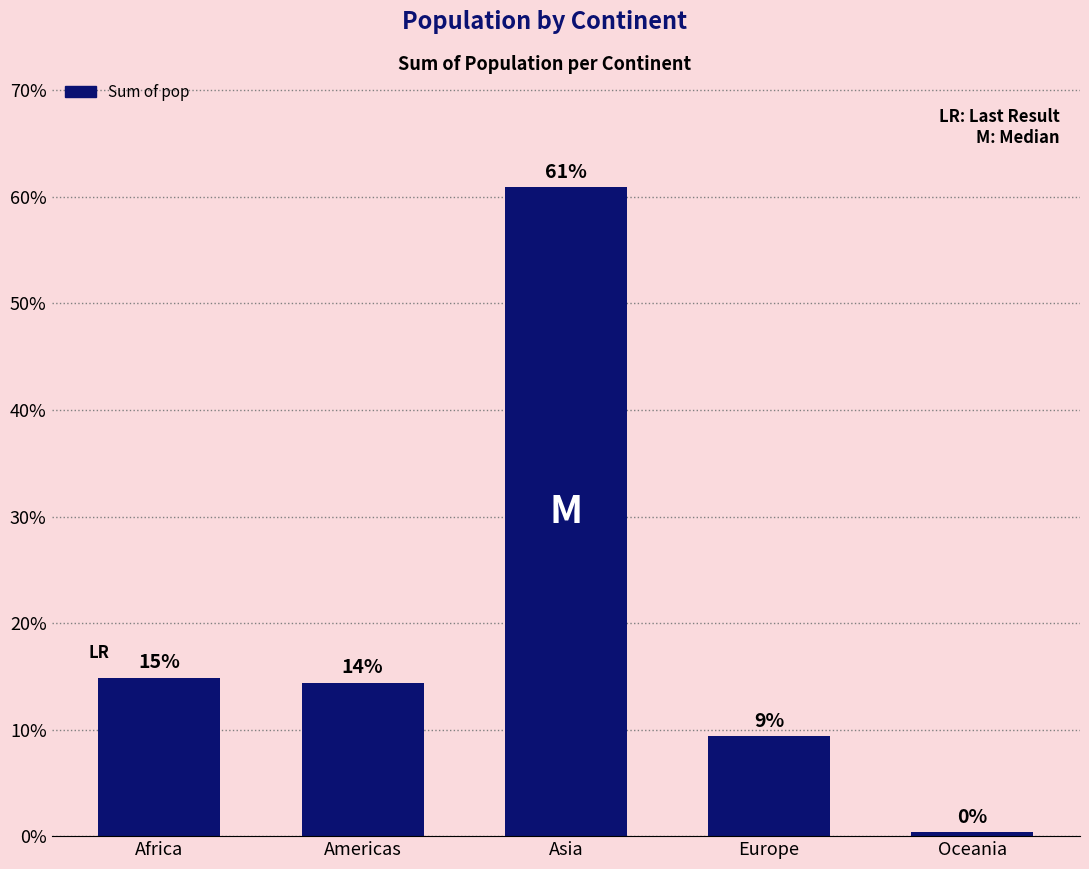

The value at Europe is 9.4. True or false?

True